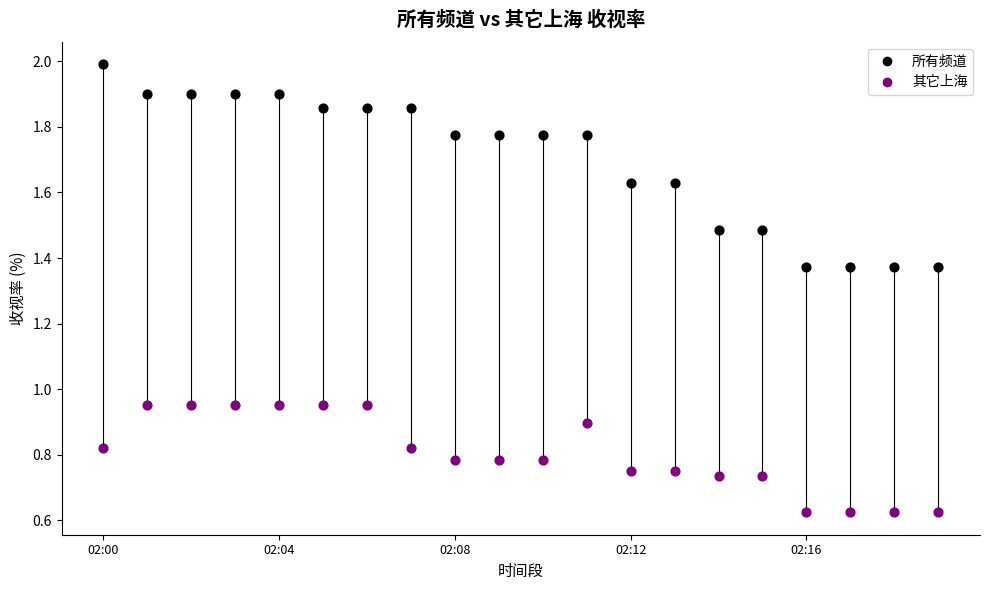

Which series contains the lowest Y value?

其它上海